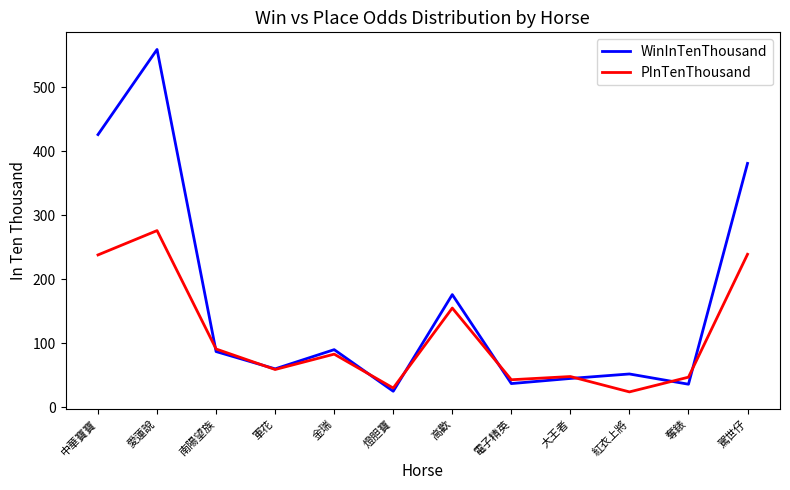

Where is the first local minimum for PInTenThousand?

軍花